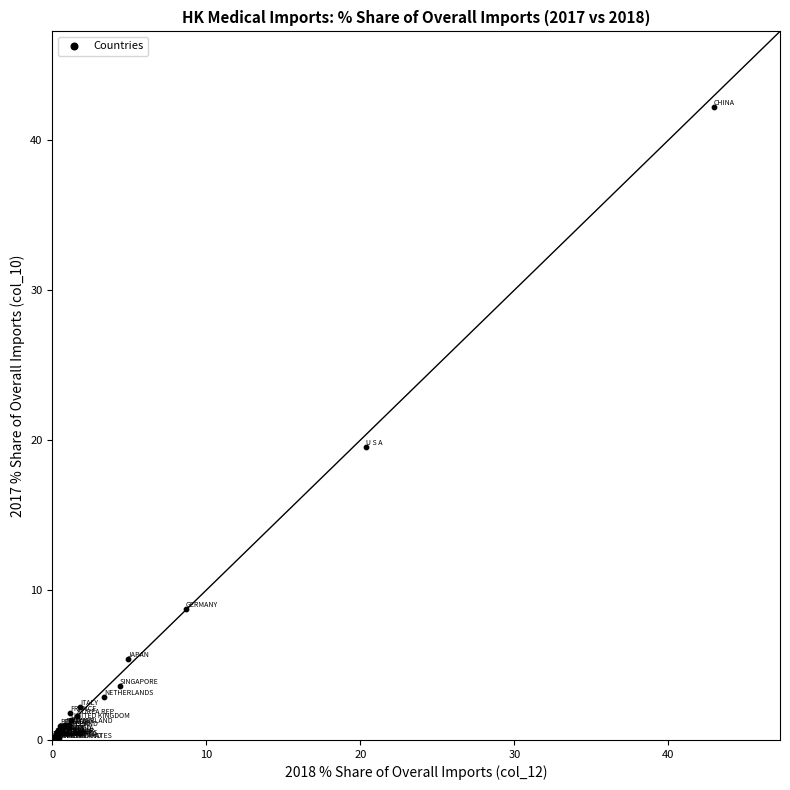

What Y value in the scatter plot is closest to 21?

19.5